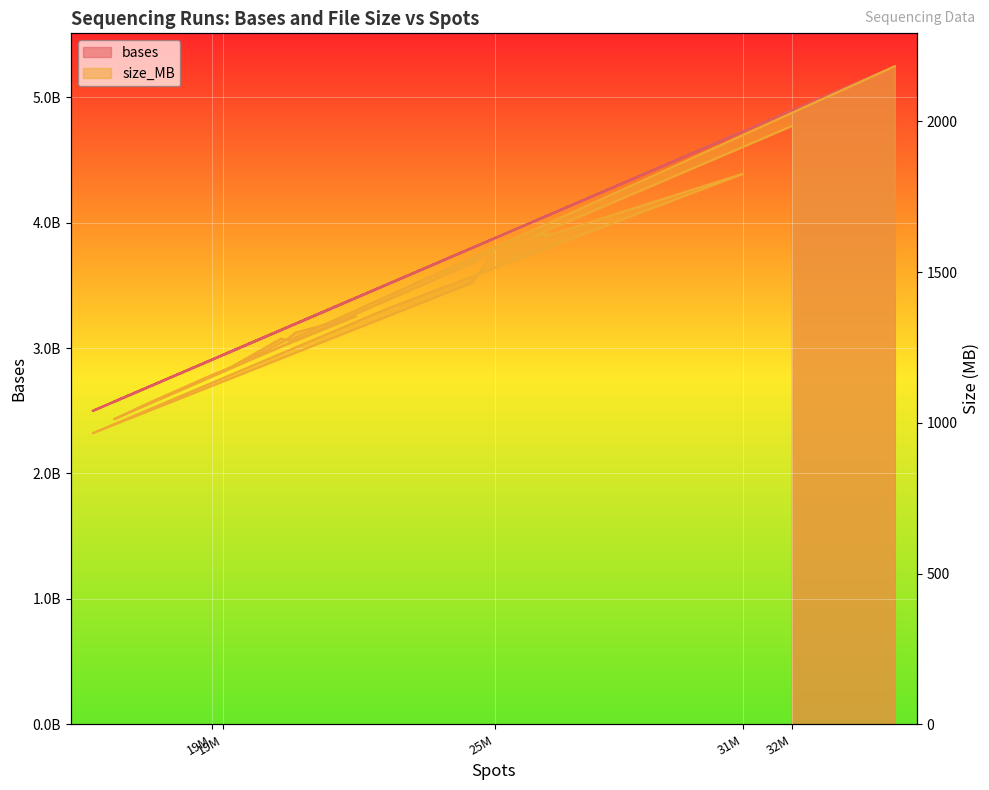

What position from the left is 19377856?

13